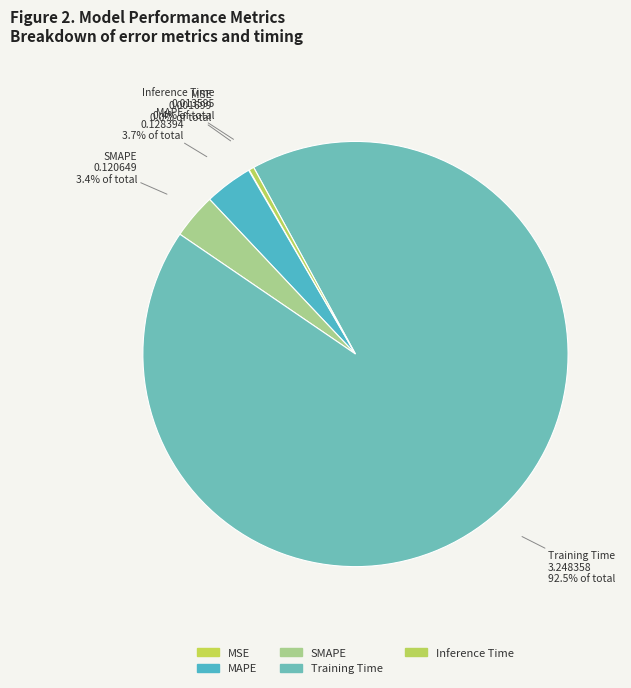

What is the majority slice?

Training Time